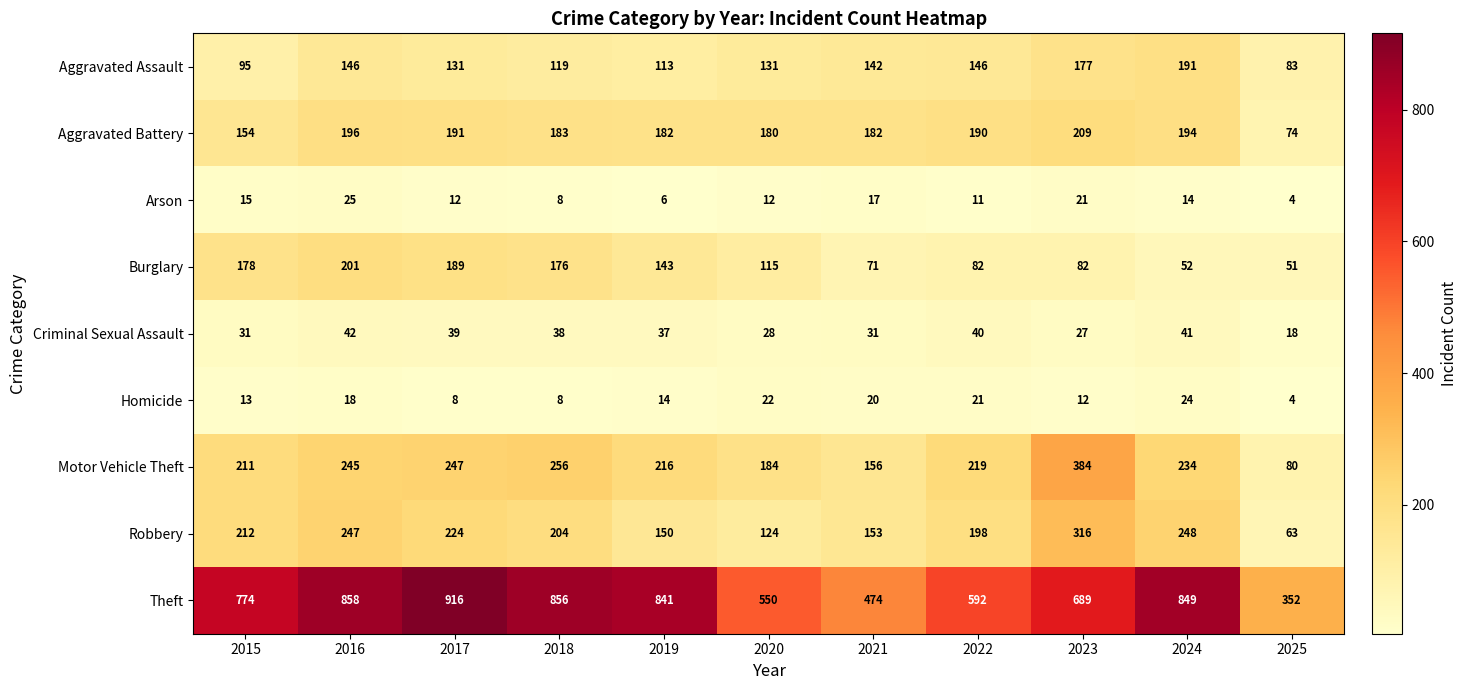

Which series has the largest range (max minus min)?

Theft